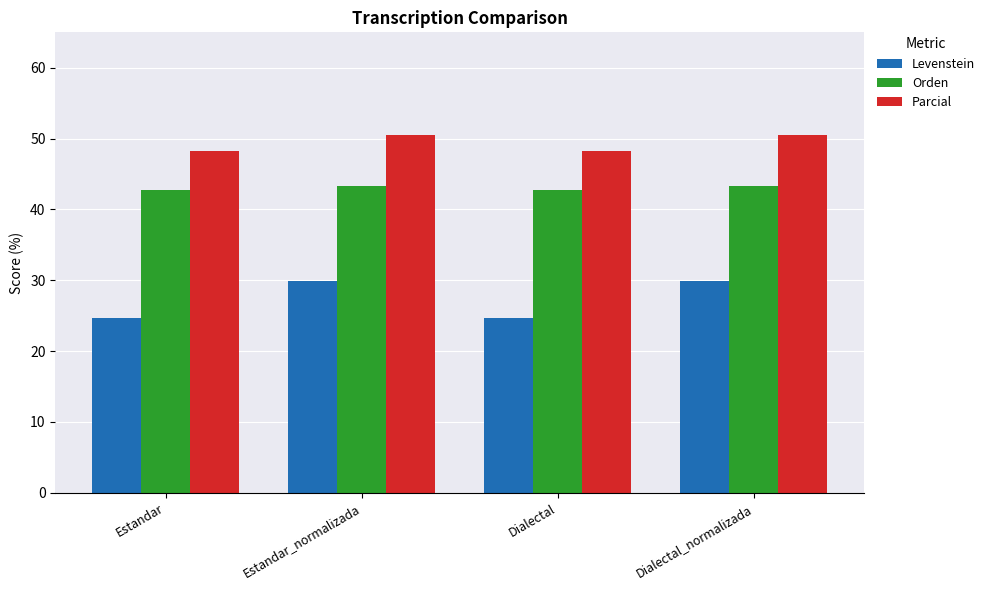

The Levenstein series shows 16.5 at Estandar. True or false?

False